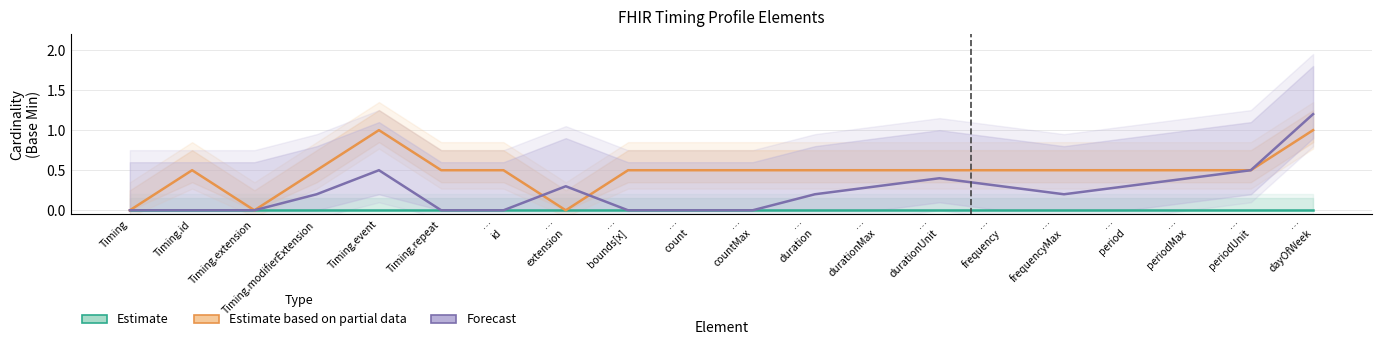

Reading left to right, what are all the values shown in this chart?

Estimate: 0.0	0.0	0.0	0.0	0.0	0.0	0.0	0.0	0.0	0.0	0.0	0.0	0.0	0.0	0.0	0.0	0.0	0.0	0.0	0.0
Estimate based on partial data: 0.0	0.5	0.0	0.5	1.0	0.5	0.5	0.0	0.5	0.5	0.5	0.5	0.5	0.5	0.5	0.5	0.5	0.5	0.5	1.0
Forecast: 0.0	0.0	0.0	0.2	0.5	0.0	0.0	0.3	0.0	0.0	0.0	0.2	0.3	0.4	0.3	0.2	0.3	0.4	0.5	1.2